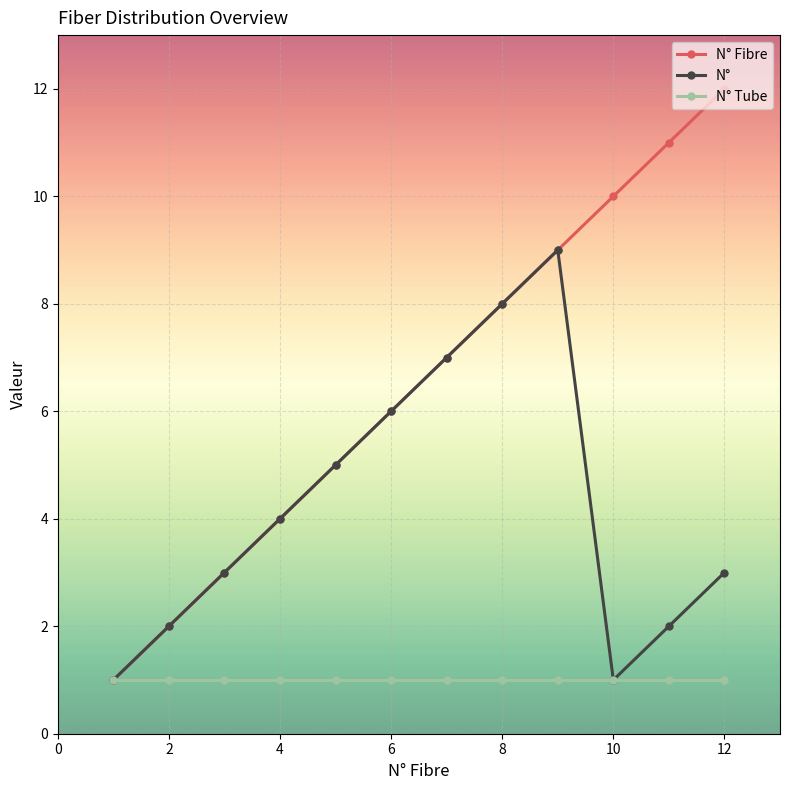

True or false: N° Fibre has more than 0 points higher than both neighbors.

False